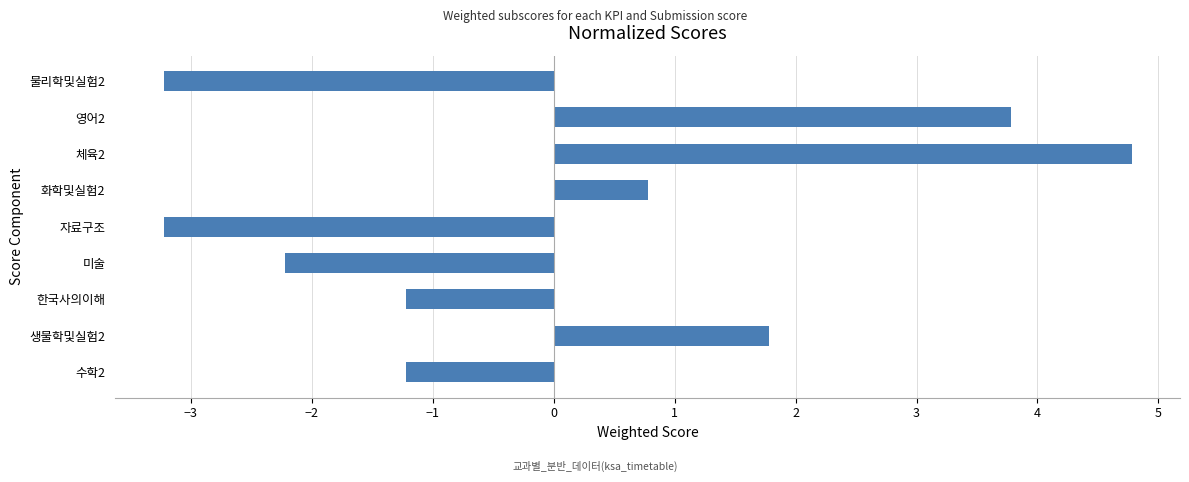

What is the greatest value displayed?

4.8